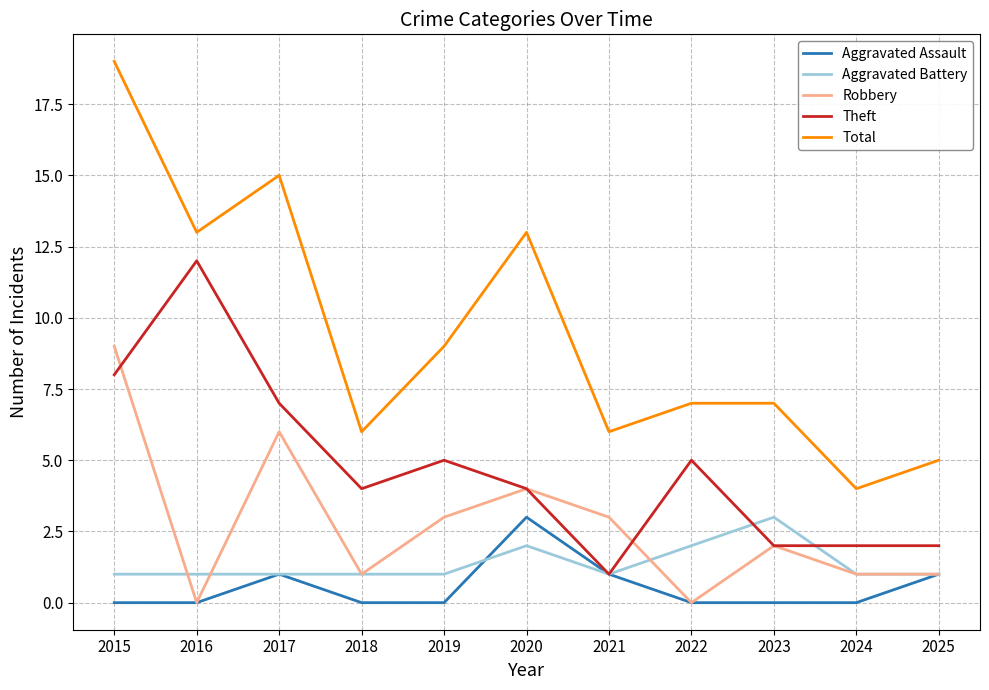

How many series are shown in this chart?

5